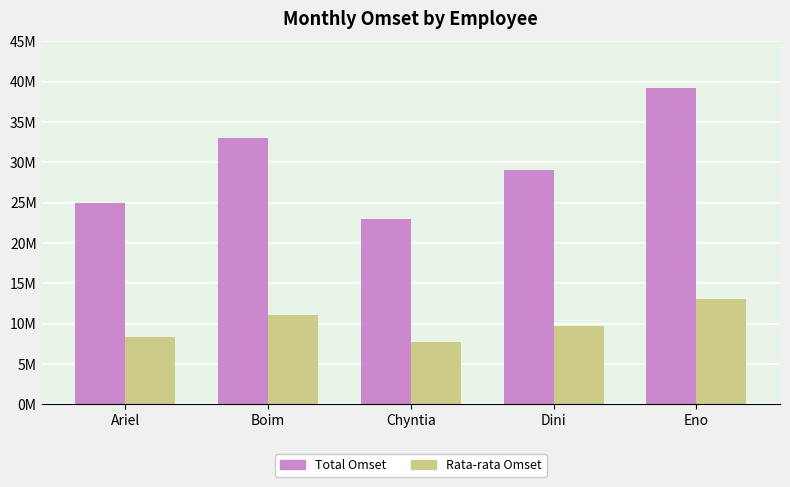

Rank the series by their maximum value, from lowest to highest.

Rata-rata Omset, Total Omset